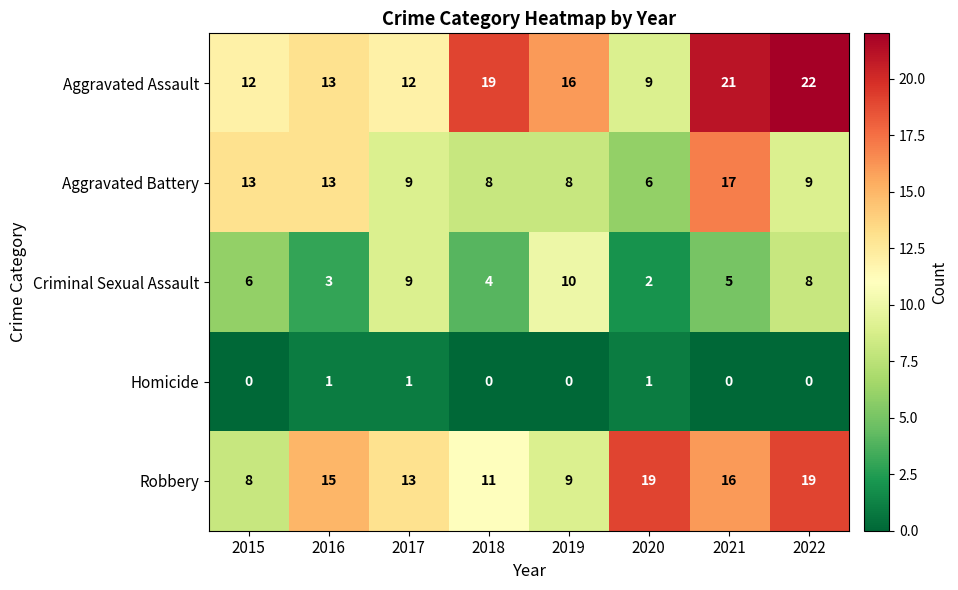

Which series changed the most between 2020 and 2022?

Aggravated Assault